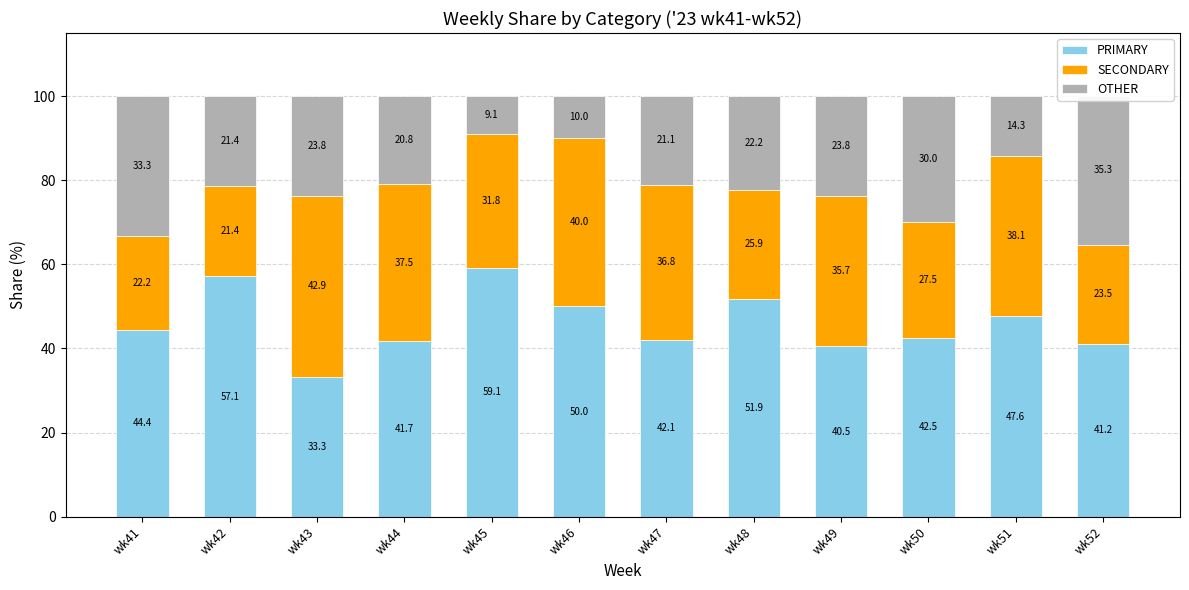

Rank the series by their average value, from highest to lowest.

PRIMARY, SECONDARY, OTHER